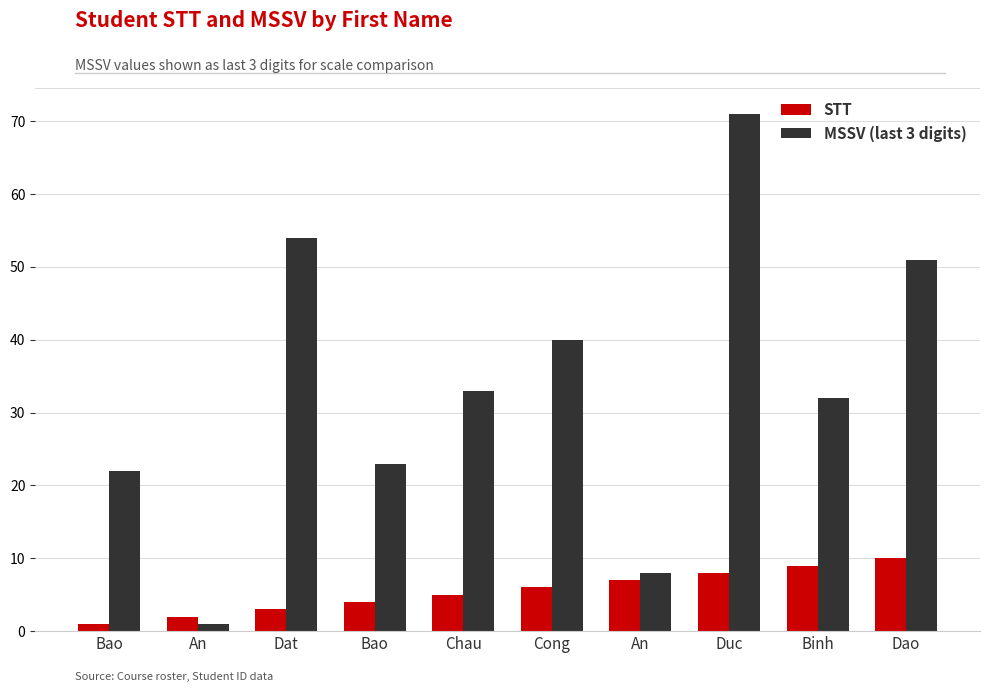

Is it true that STT equals 5 at Chau?

True